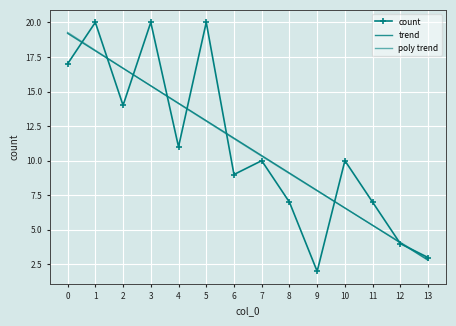

Is it true that poly trend equals 18.0 at 1?

True